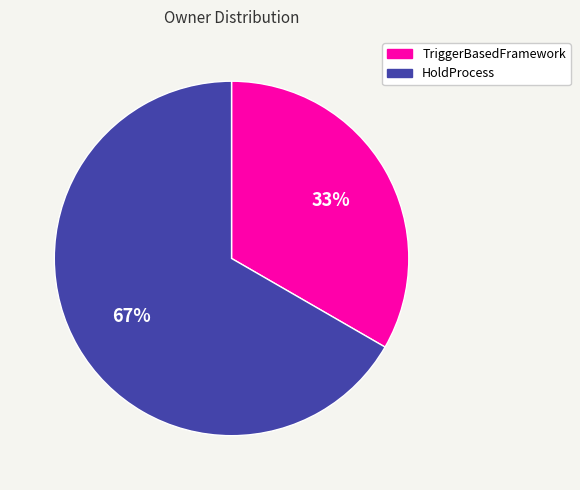

Combined, do HoldProcess and TriggerBasedFramework account for over 50%?

Yes